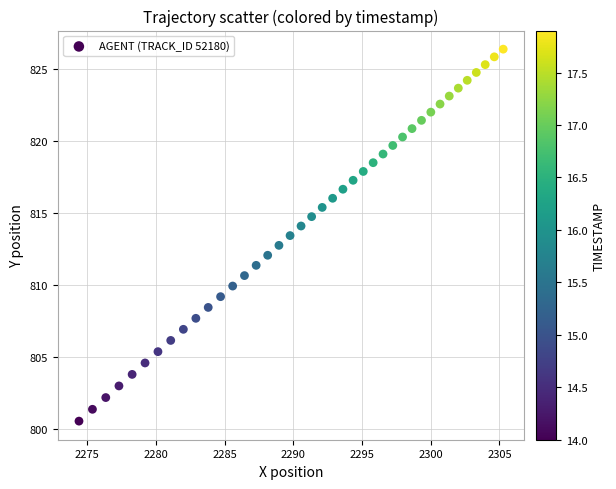

What is the range of X values (max minus min)?

30.9